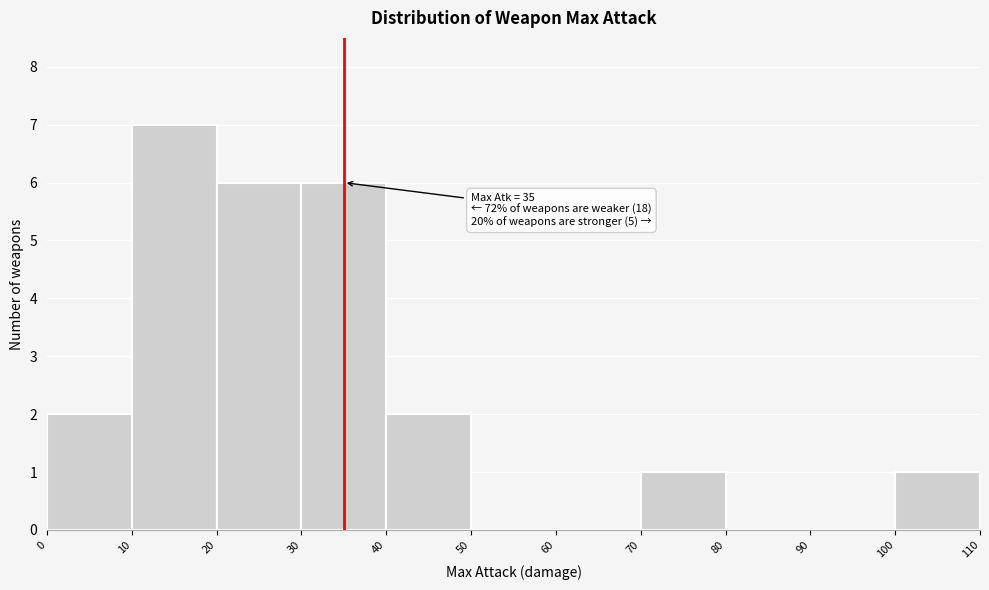

Over which range of the x-axis is the bar tallest?

10 to 20